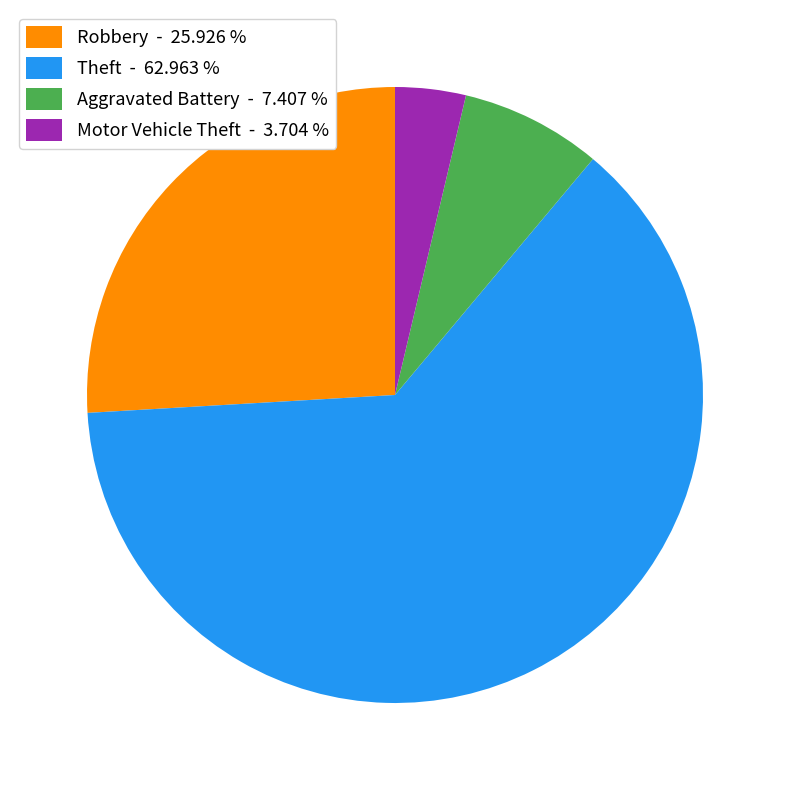

Count the number of slices in the pie.

4